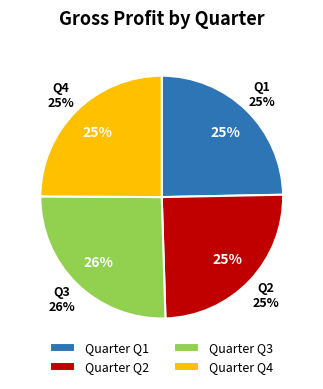

The Q4 slice represents 38% of the pie. True or false?

False